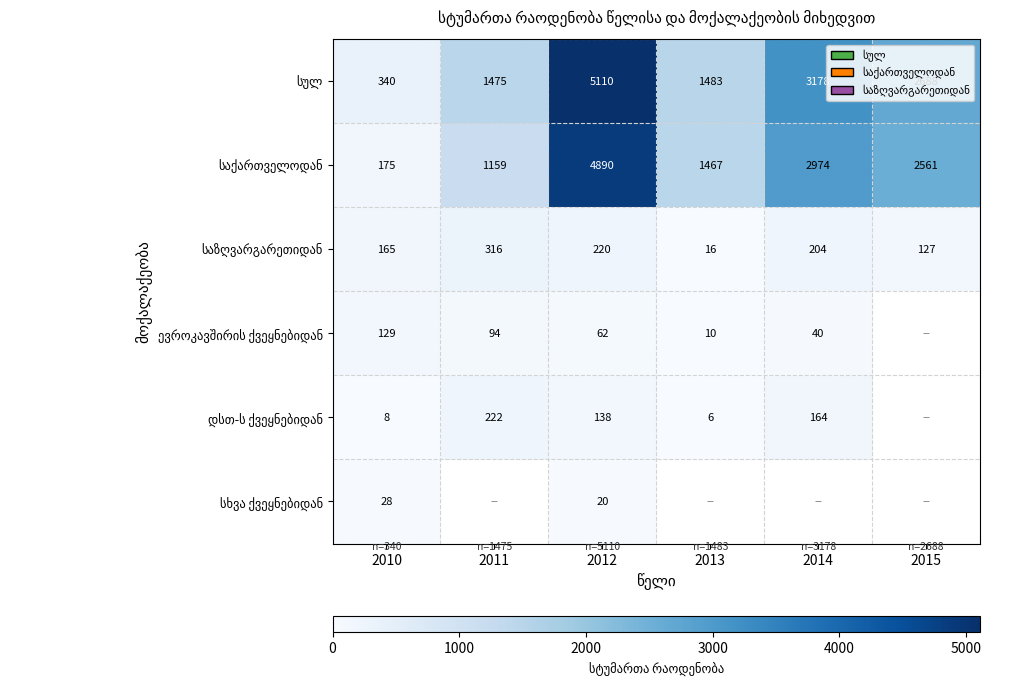

What is the sum of all საქართველოდან values?

13226.0